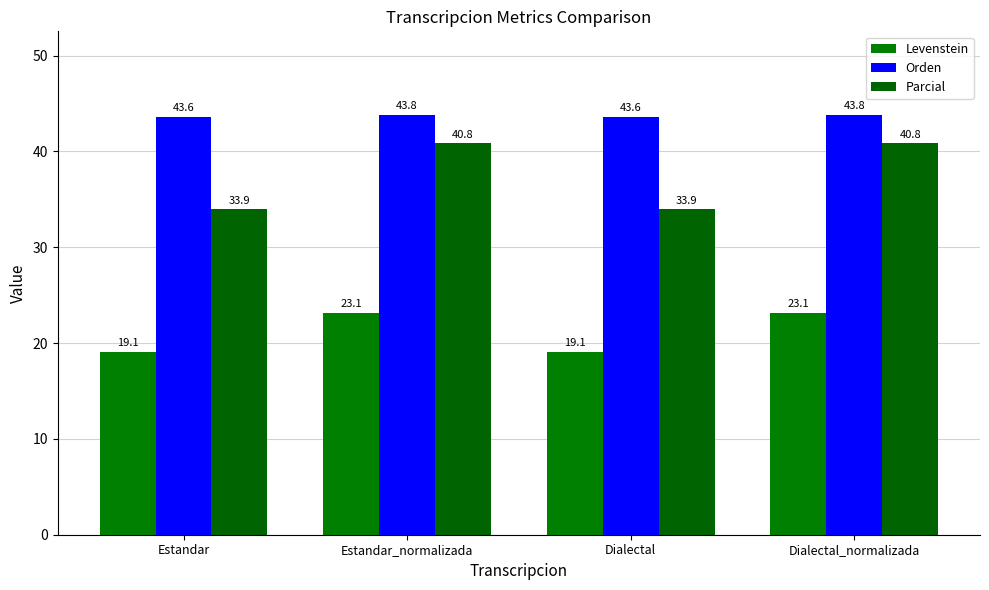

What is the difference between the maximum and minimum values in the Parcial series?

6.9